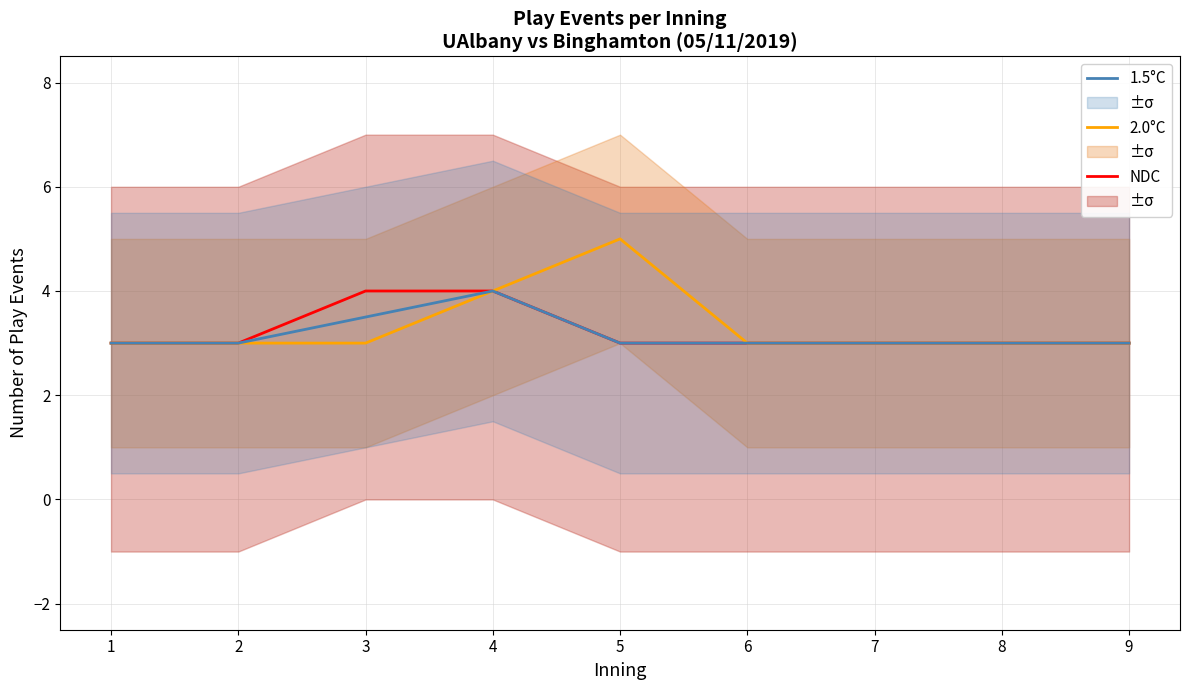

Is it true that 1.5°C equals 4.2 at 9?

False